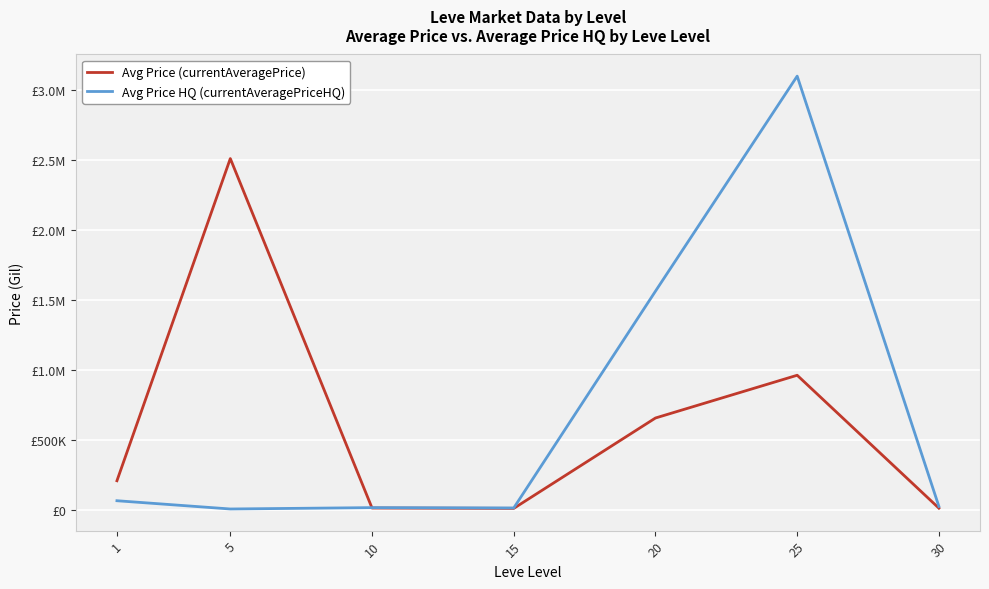

Is this an area chart (filled region under the line)?

No